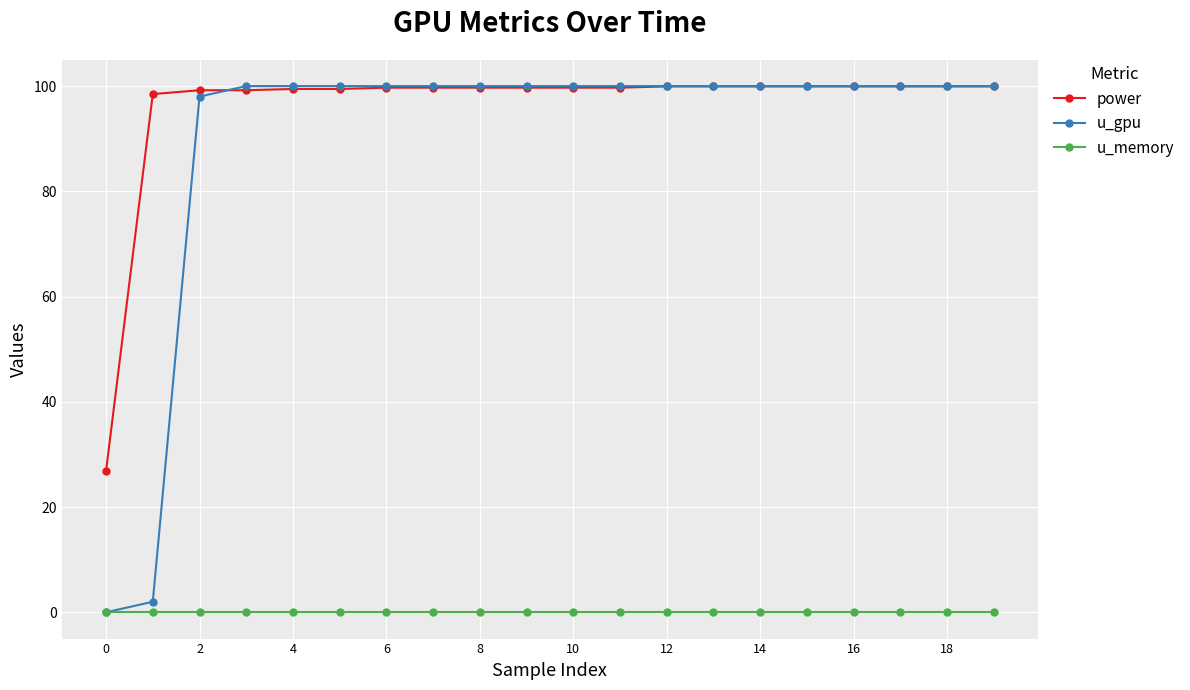

True or false: u_memory and power cross at least once.

False